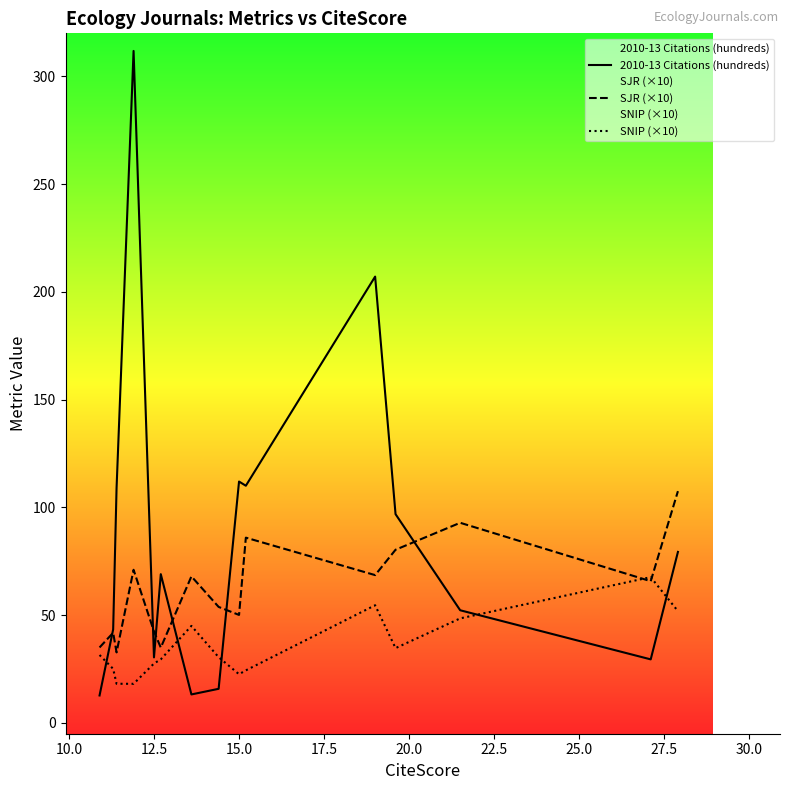

Which series has the largest total across all categories?

2010-13 Citations (hundreds)